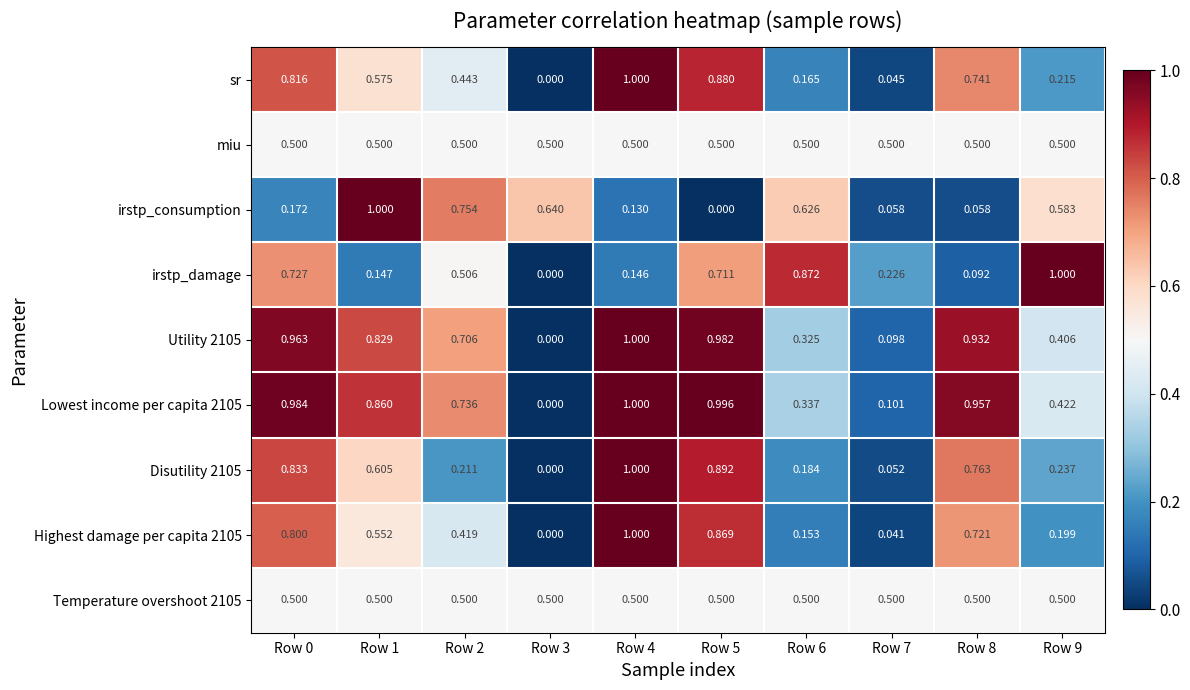

Which series changed the most between Row 1 and Row 5?

irstp_consumption